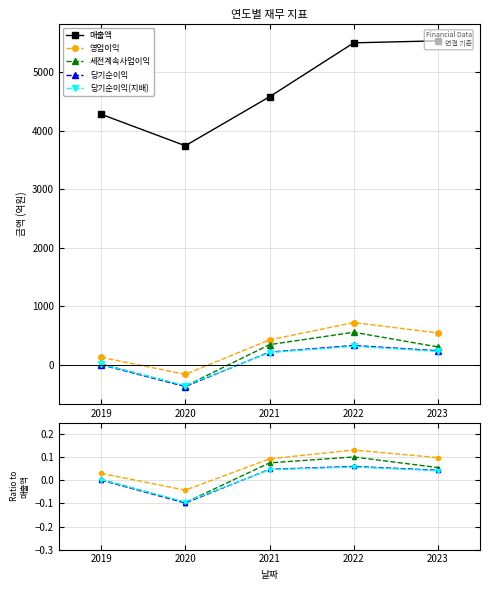

True or false: 영업이익 and 당기순이익 intersect in this chart.

False